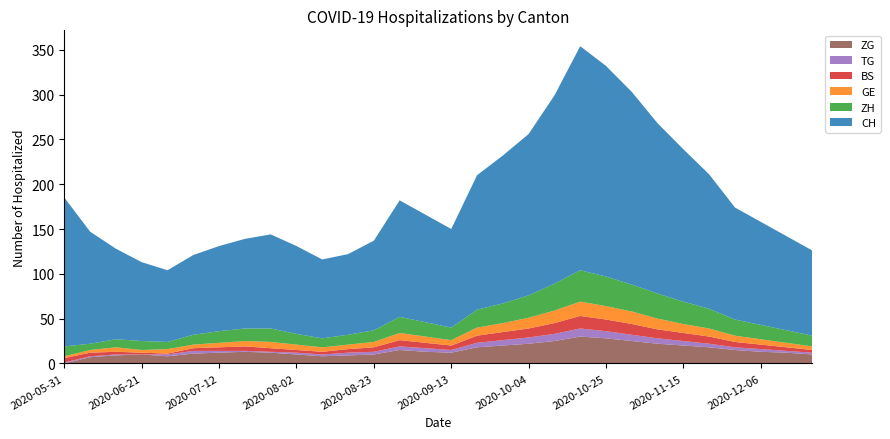

Reading left to right, what are all the values shown in this chart?

ZG: 0	7	9	10	8	11	12	13	12	10	8	9	10	15	13	12	18	20	22	25	30	28	25	22	20	18	15	13	12	10
ZH: 11	7	9	10	8	11	13	14	15	12	10	11	13	18	16	14	20	22	25	30	35	33	30	28	25	22	18	16	14	12
BS: 5	4	3	2	1	3	4	5	4	3	3	4	5	7	6	5	8	9	10	12	14	13	12	10	9	8	6	5	4	3
TG: 1	1	1	0	2	3	2	1	1	2	2	3	3	4	4	3	5	6	7	8	9	8	7	6	5	4	3	3	2	2
GE: 2	3	5	3	5	4	5	6	7	6	5	5	6	8	7	6	9	10	12	14	16	15	14	12	10	9	7	6	5	4
CH: 166	125	101	88	80	89	95	100	105	98	88	90	100	130	120	110	150	165	180	210	250	235	215	190	170	150	125	115	105	95